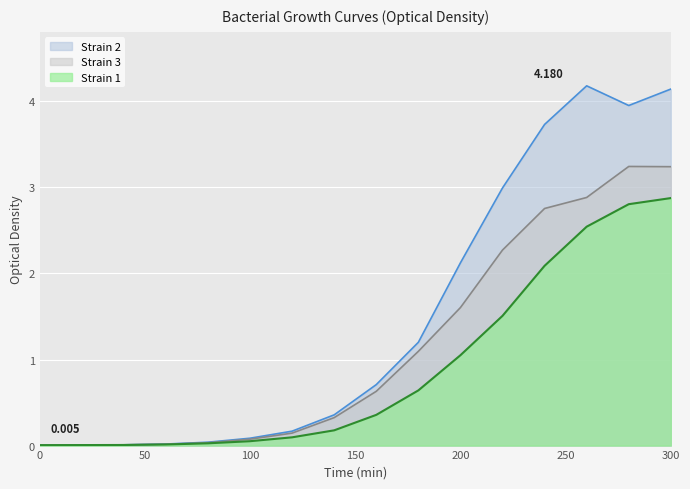

Reading left to right, extract all data points from this chart.

Strain 1: 0.0	0.0	0.0	0.0	0.0	0.1	0.1	0.2	0.4	0.6	1.1	1.5	2.1	2.5	2.8	2.9
Strain 2: 0.0	0.0	0.0	0.0	0.0	0.1	0.2	0.4	0.7	1.2	2.1	3.0	3.7	4.2	4.0	4.1
Strain 3: 0.0	0.0	0.0	0.0	0.0	0.1	0.1	0.3	0.6	1.1	1.6	2.3	2.8	2.9	3.2	3.2